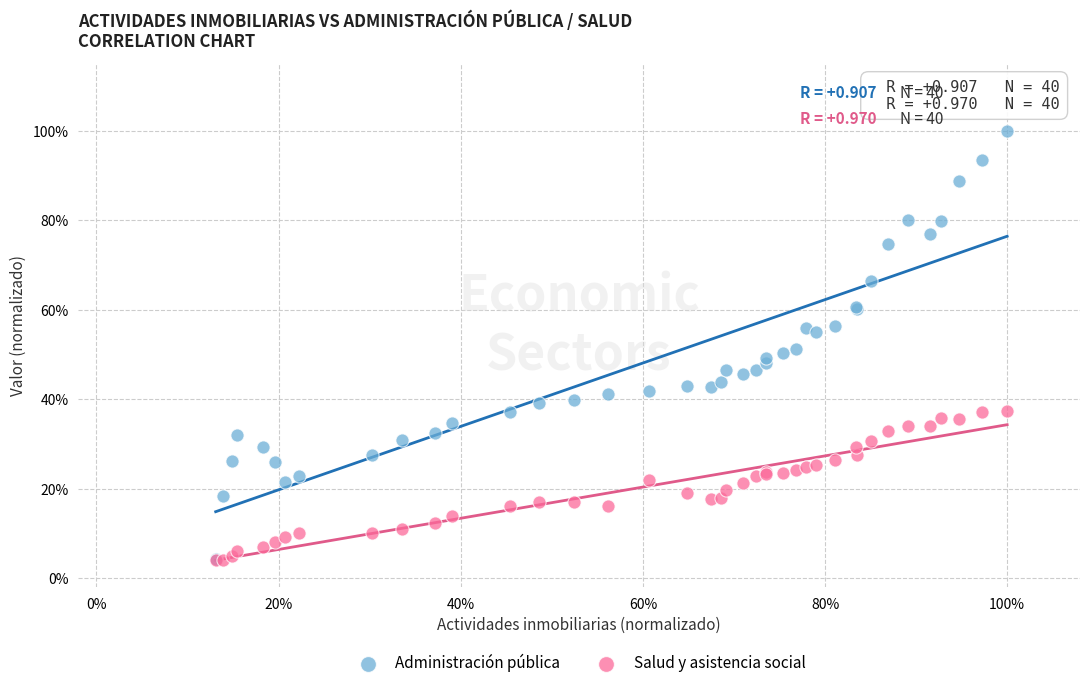

What are all the series names shown in the legend?

Administración pública, Salud y asistencia social